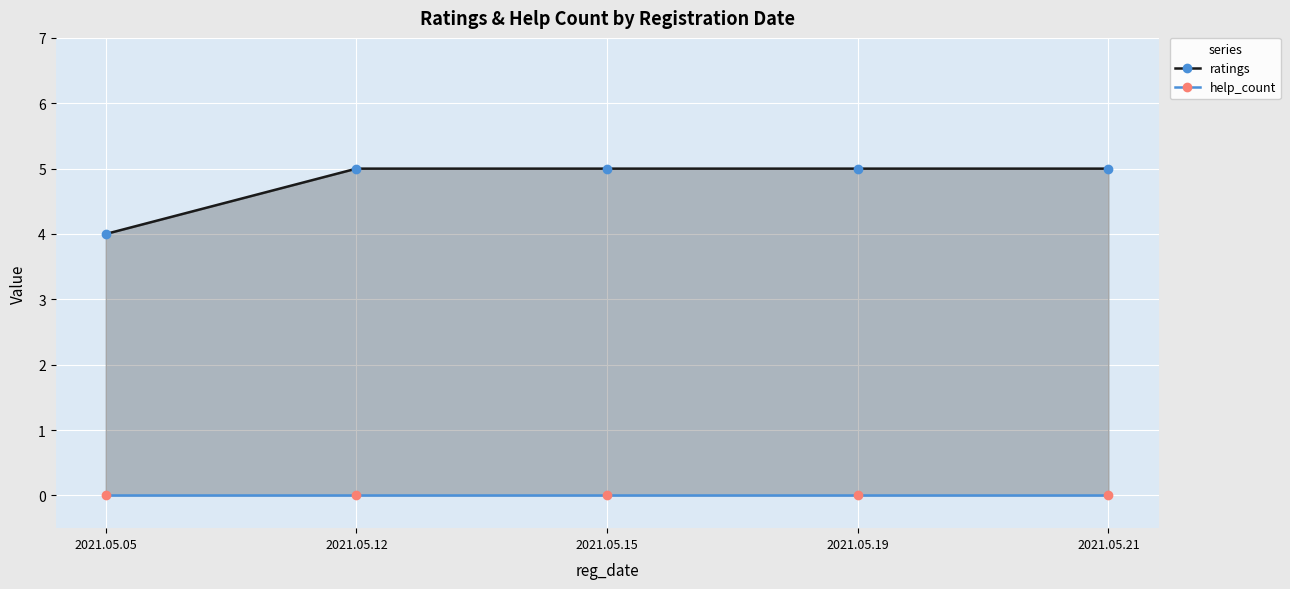

True or false: help_count and ratings intersect in this chart.

False